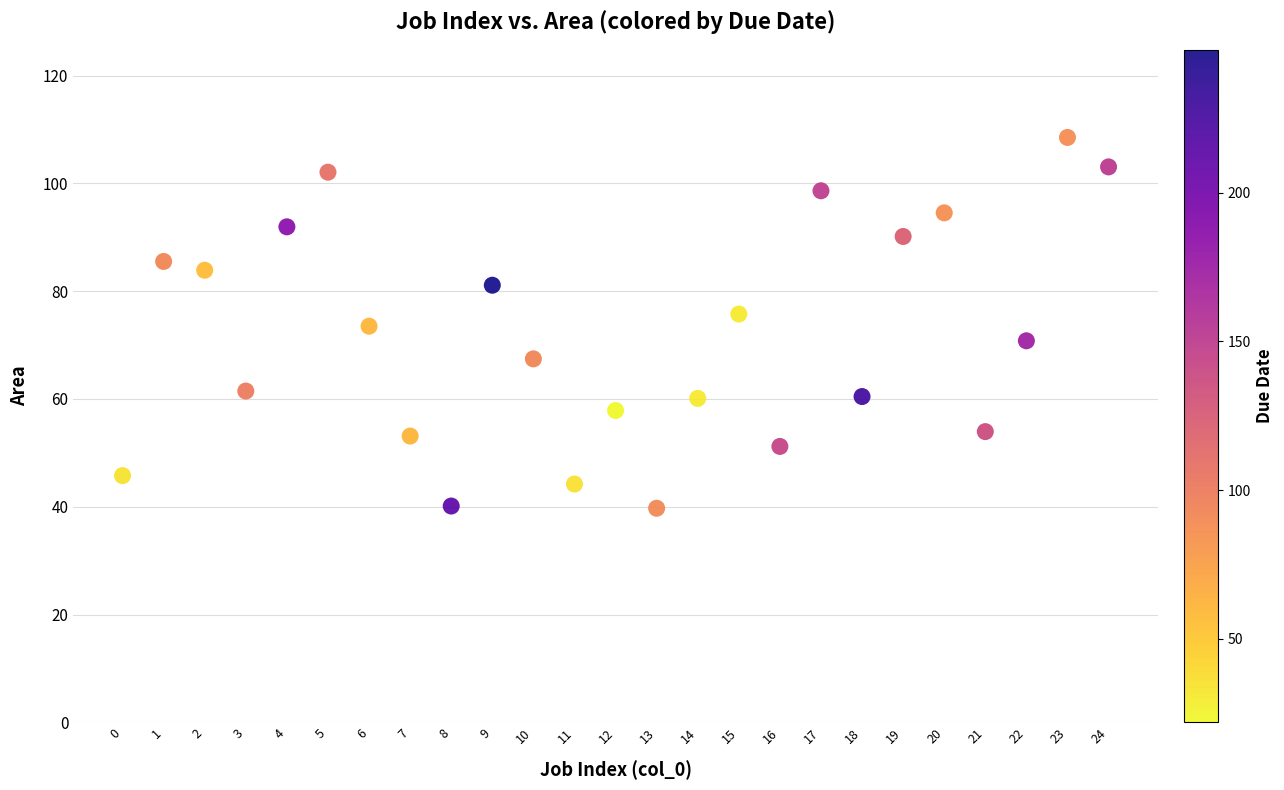

What is the range of Y values (max minus min)?

68.8